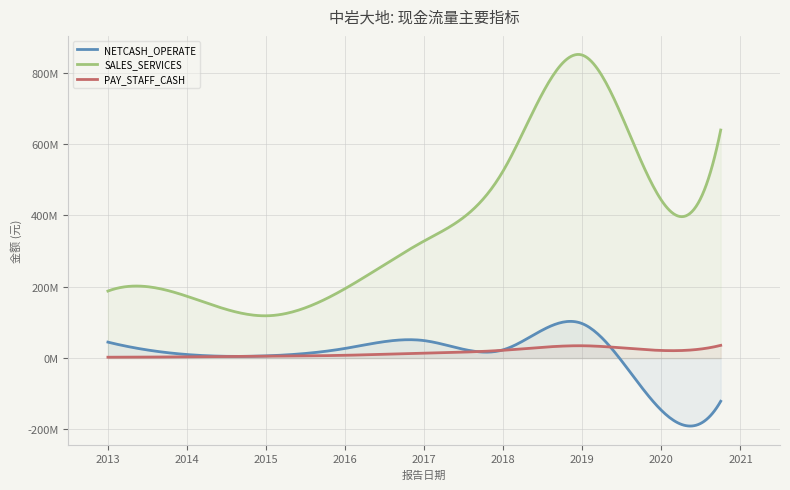

List the series in order of their peak value, lowest first.

PAY_STAFF_CASH, NETCASH_OPERATE, SALES_SERVICES